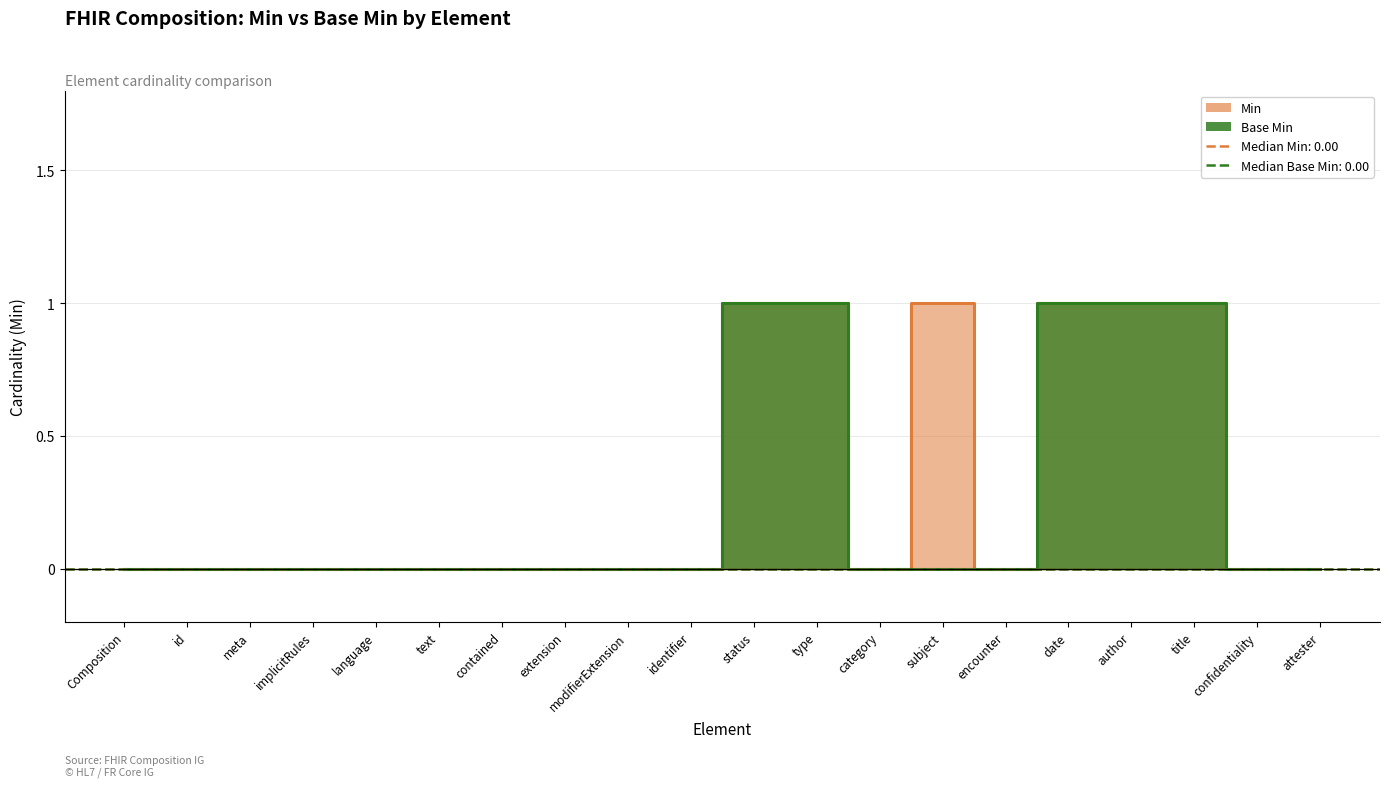

What is the difference between the highest and lowest values at subject?

1